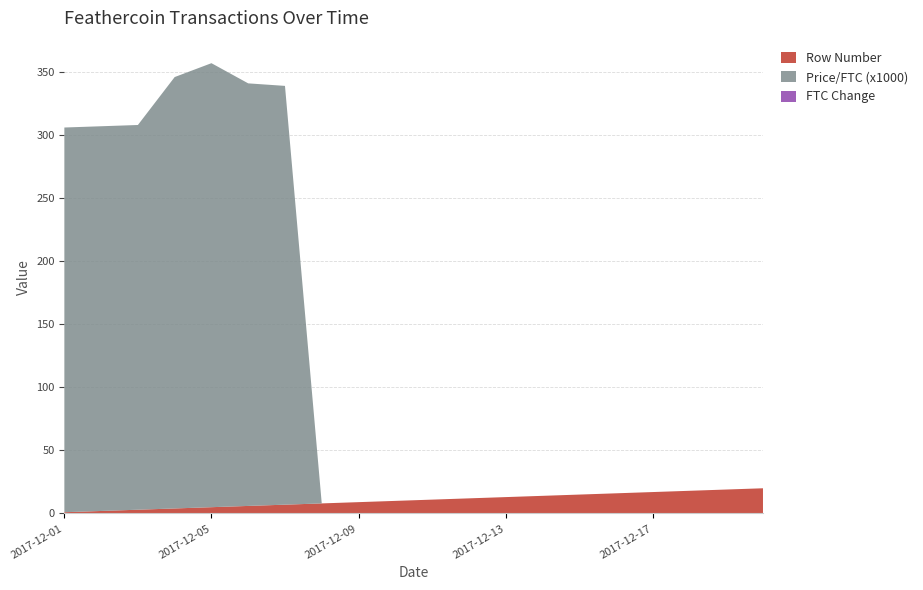

Reading right to left, transcribe all the data shown in this chart.

Row Number: 2017-12-20=20	2017-12-19=19	2017-12-18=18	2017-12-17=17	2017-12-16=16	2017-12-15=15	2017-12-14=14	2017-12-13=13	2017-12-12=12	2017-12-11=11	2017-12-10=10	2017-12-09=9	2017-12-08=8	2017-12-07=7	2017-12-06=6	2017-12-05=5	2017-12-04=4	2017-12-03=3	2017-12-02=2	2017-12-01=1
Price/FTC (x1000): 2017-12-20=0	2017-12-19=0	2017-12-18=0	2017-12-17=0	2017-12-16=0	2017-12-15=0	2017-12-14=0	2017-12-13=0	2017-12-12=0	2017-12-11=0	2017-12-10=0	2017-12-09=0	2017-12-08=0	2017-12-07=332	2017-12-06=335	2017-12-05=352	2017-12-04=342	2017-12-03=305	2017-12-02=305	2017-12-01=305
FTC Change: 2017-12-20=0	2017-12-19=0	2017-12-18=0	2017-12-17=0	2017-12-16=0	2017-12-15=0	2017-12-14=0	2017-12-13=0	2017-12-12=0	2017-12-11=0	2017-12-10=0	2017-12-09=0	2017-12-08=0	2017-12-07=0	2017-12-06=0	2017-12-05=0	2017-12-04=0	2017-12-03=0	2017-12-02=0	2017-12-01=0